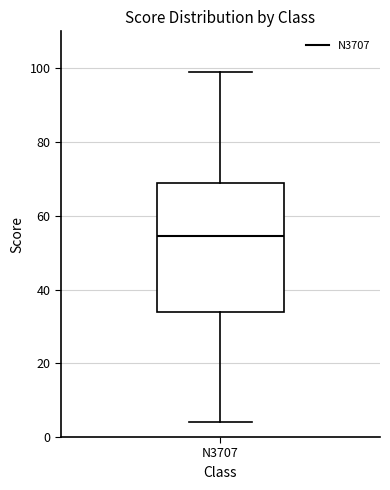

Where does the upper whisker of the box for N3707 end on the y-axis? The values are not printed on the chart, so give them approximately, as read against the axis.

100